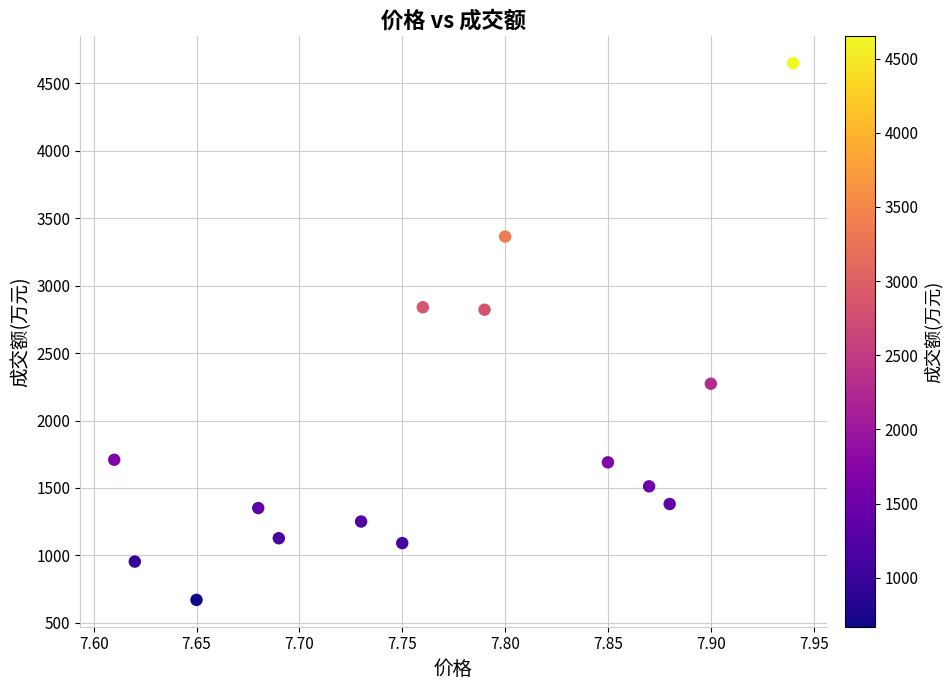

What is the range of Y values (max minus min)?

3980